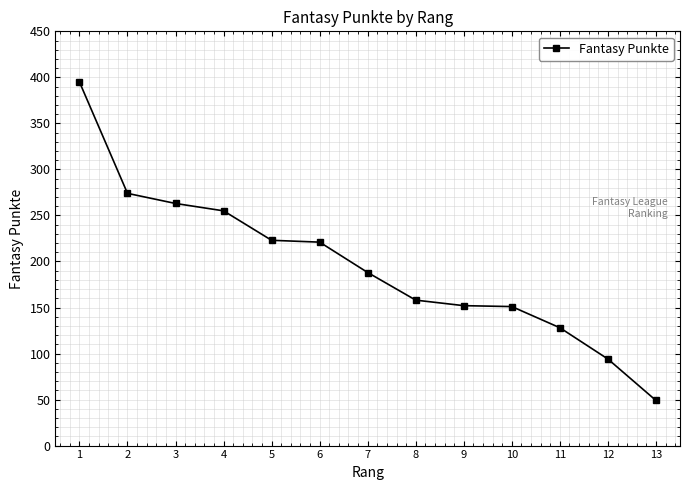

What is the value of the 8th point from the left?

158